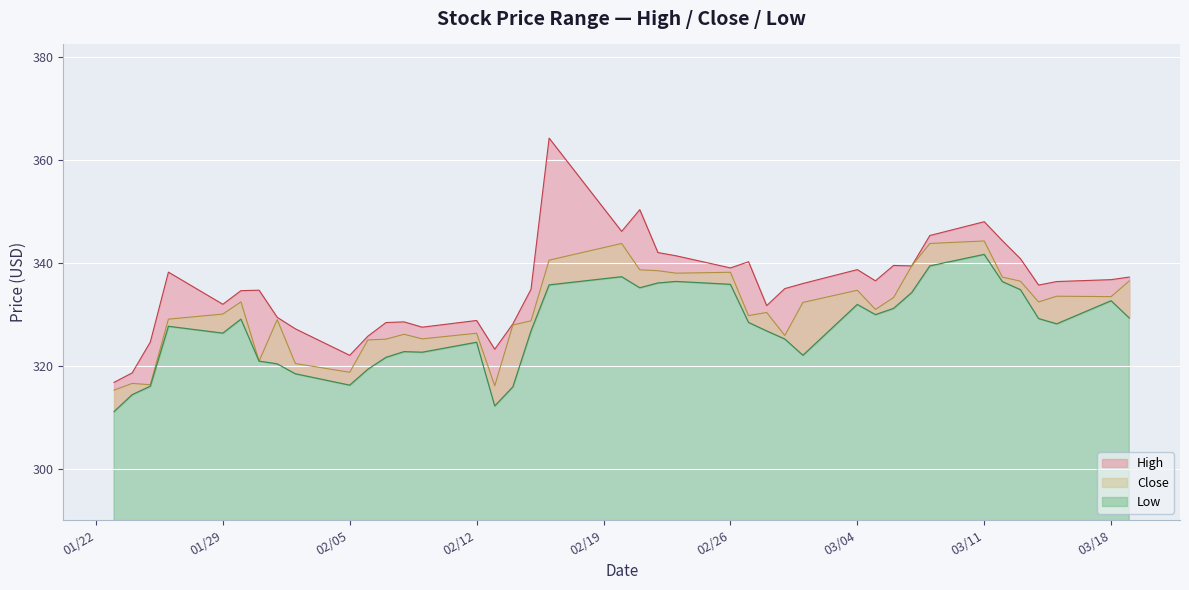

At which label does Close reach its minimum?

2024-01-23